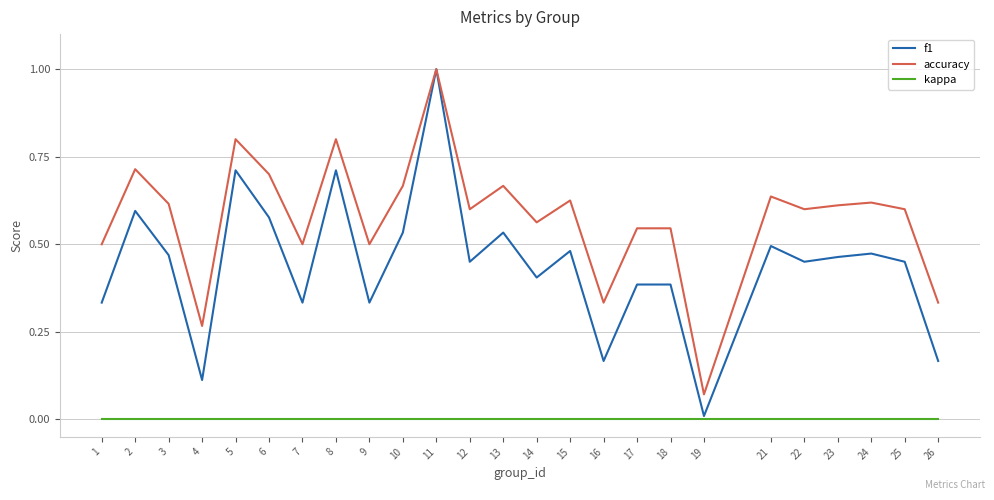

Rank the series by their average value, from lowest to highest.

kappa, f1, accuracy